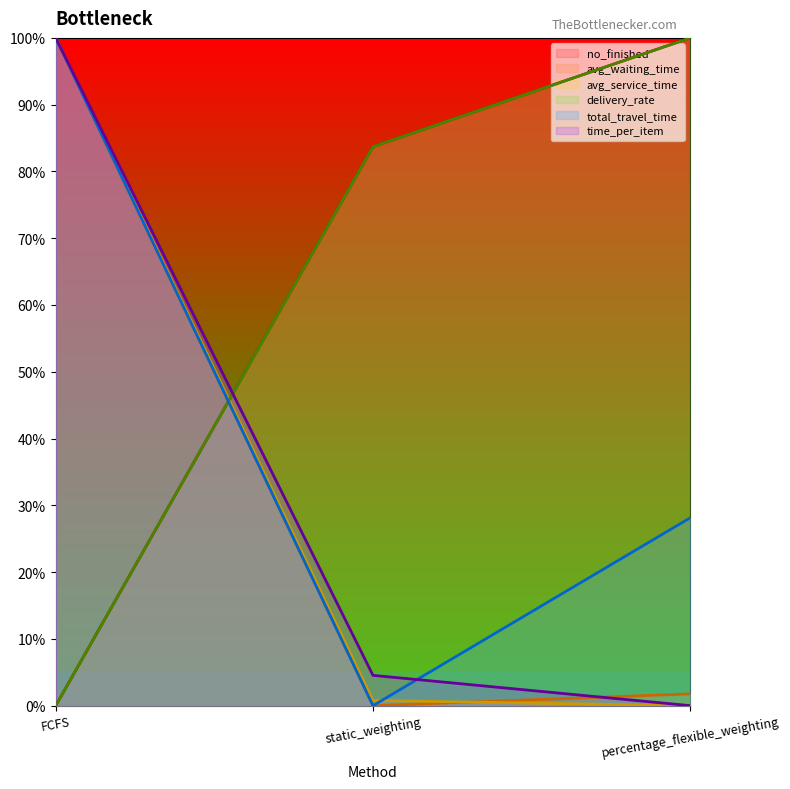

What value does the total_travel_time series have at FCFS?

100.0